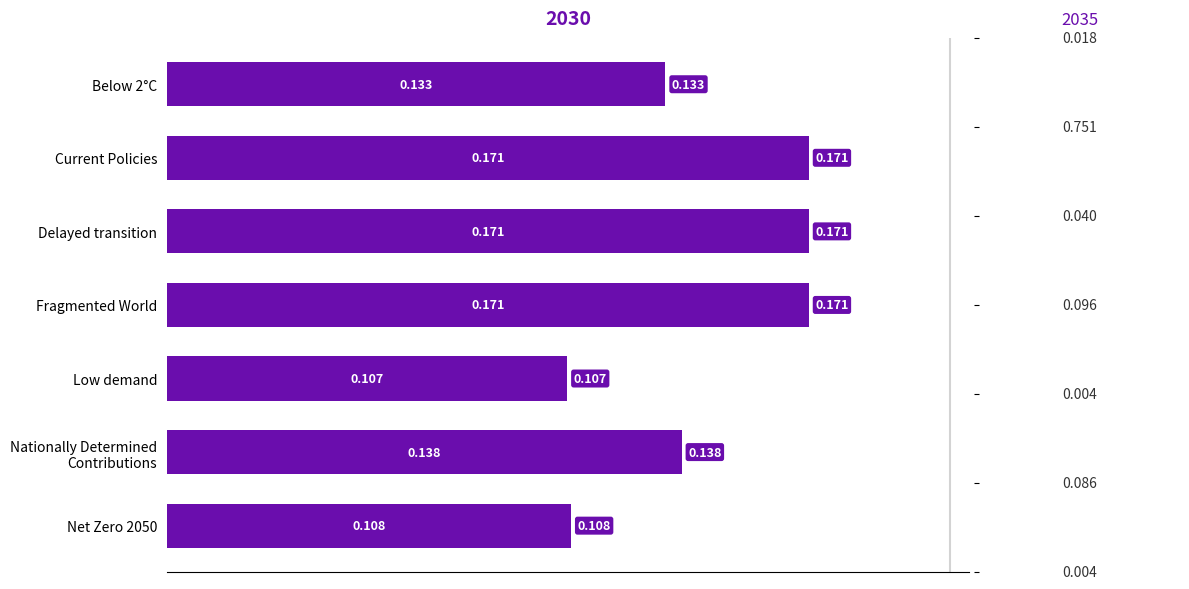

Between Nationally Determined
Contributions and Low demand, which is larger?

Nationally Determined
Contributions